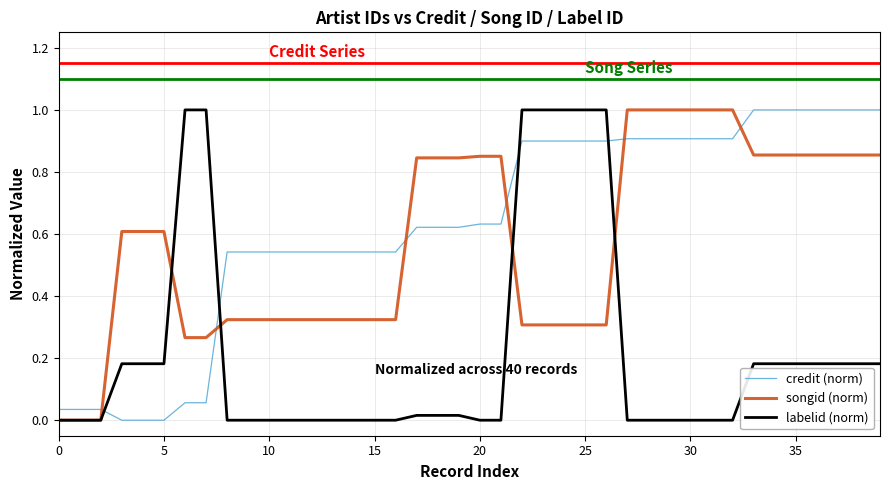

Which series has the largest total across all categories?

credit (norm)